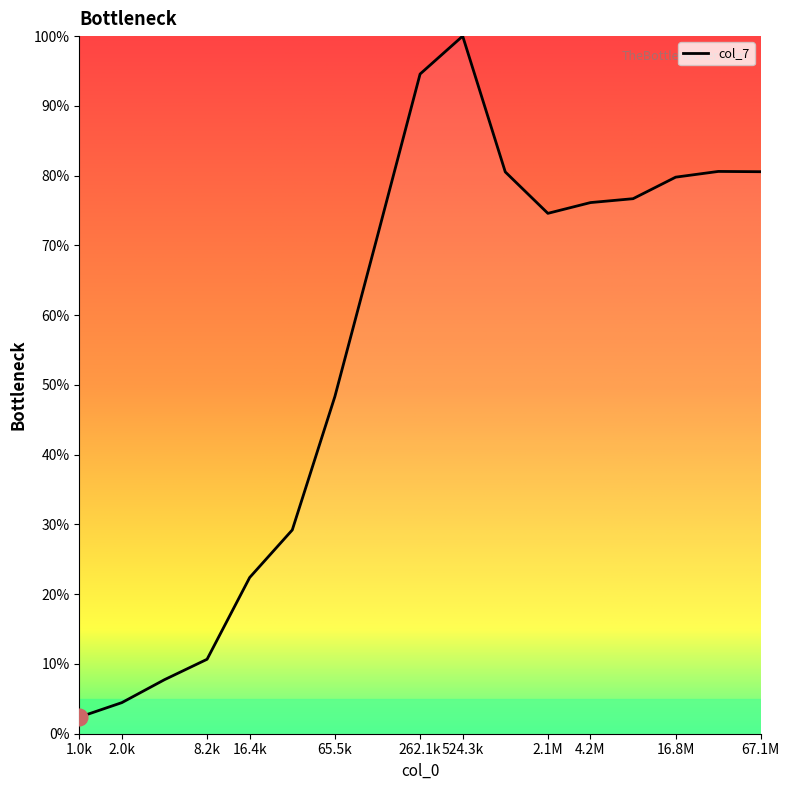

What is the difference between the maximum and minimum values?

97.6